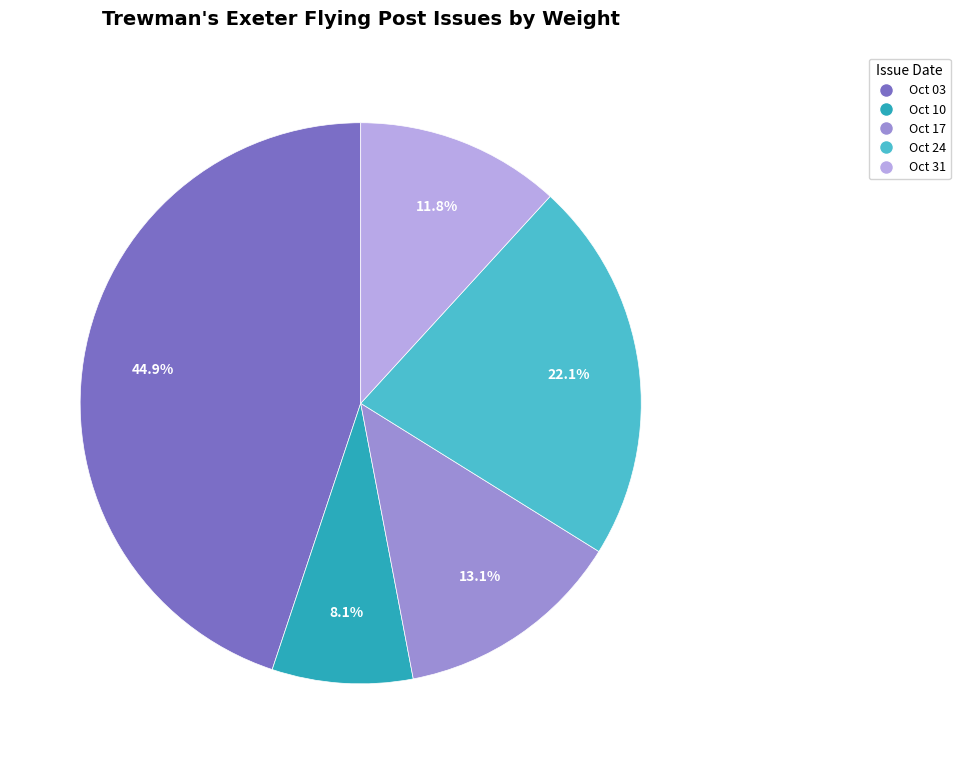

Is there a majority slice in this chart?

No